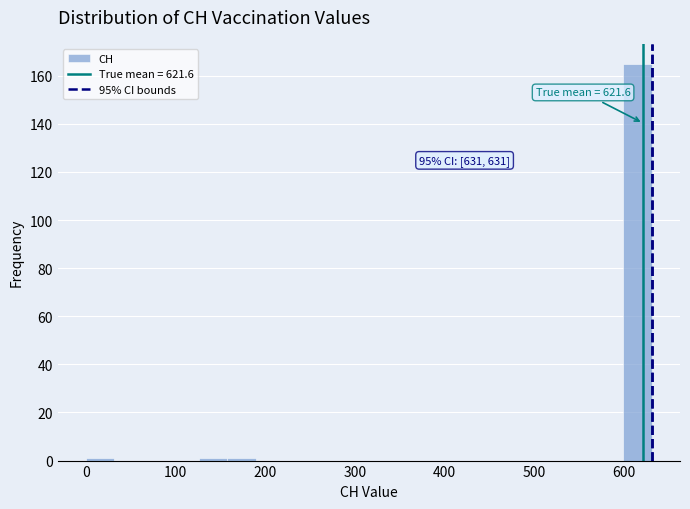

Around what value on the x-axis is the tallest bar? Give the approximate position of its centre, as read against the axis.

620